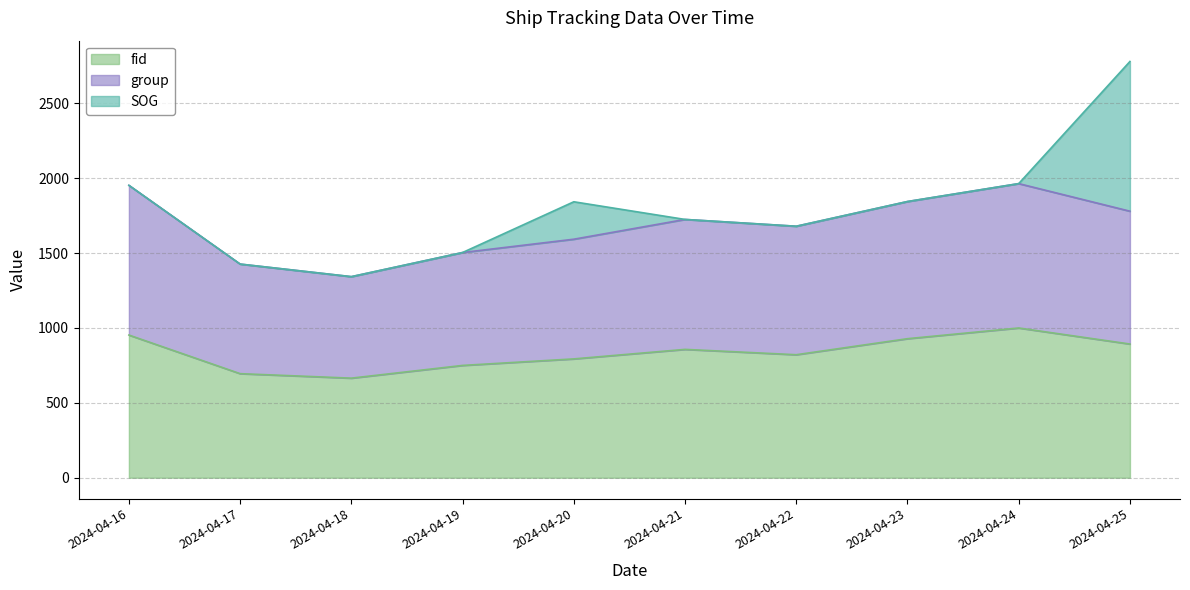

What is the lowest value of the fid series?

665.0